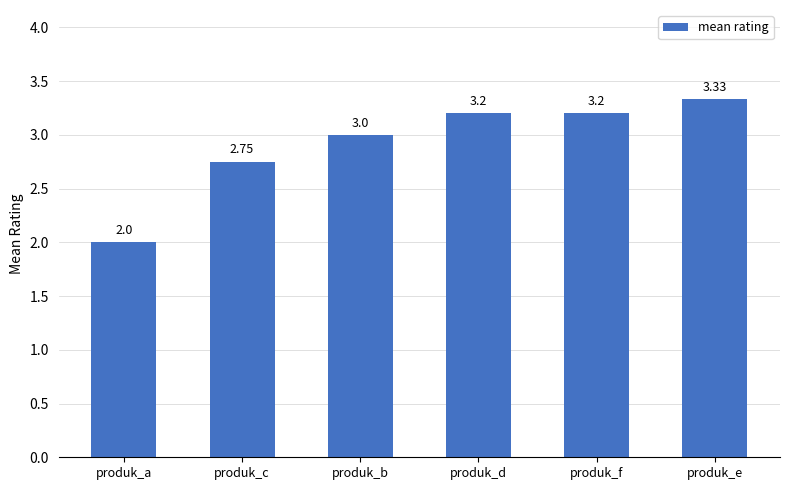

What is the difference between the maximum and minimum values?

1.3